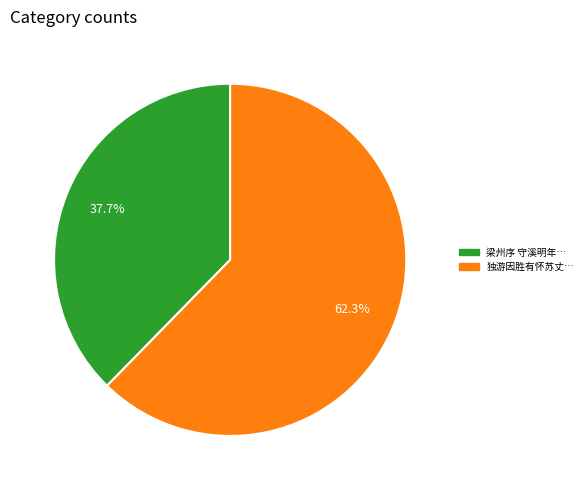

Is there a majority slice in this chart?

Yes